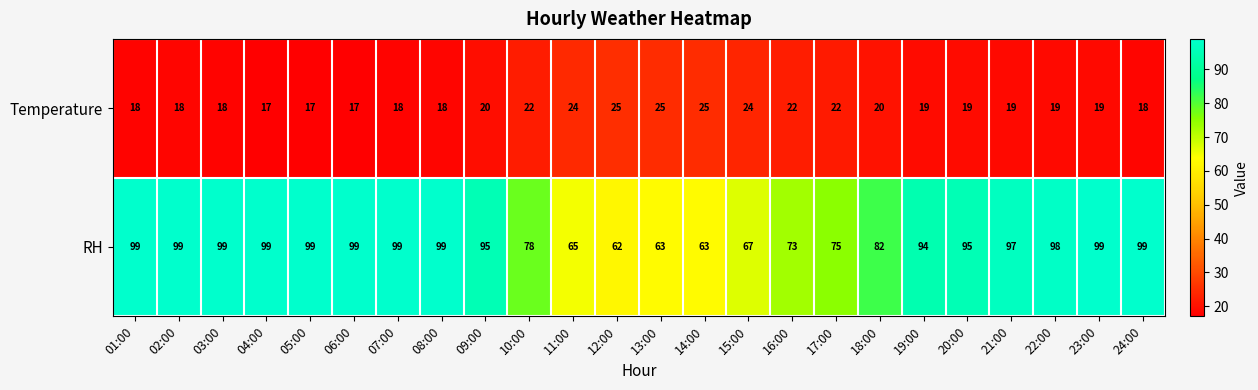

Is it true that Temperature equals 18 at 07:00?

True